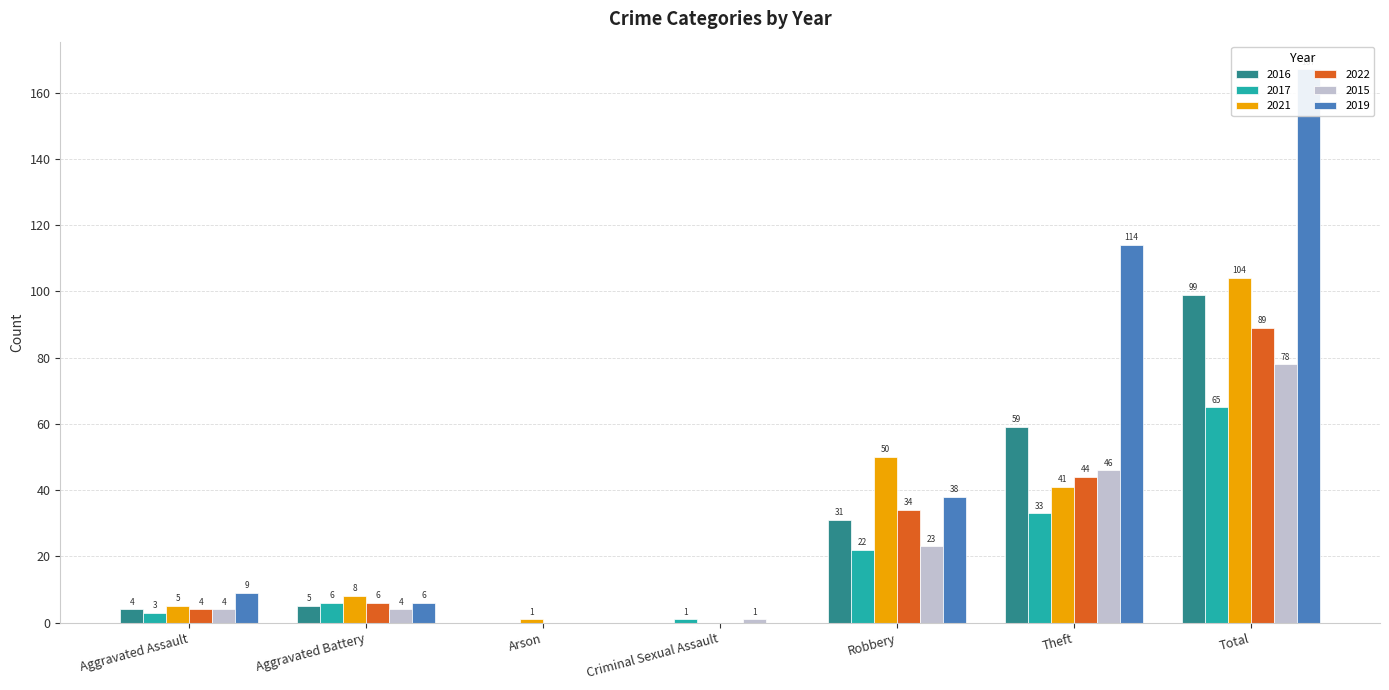

Is it true that 2021 equals 41 at Theft?

True